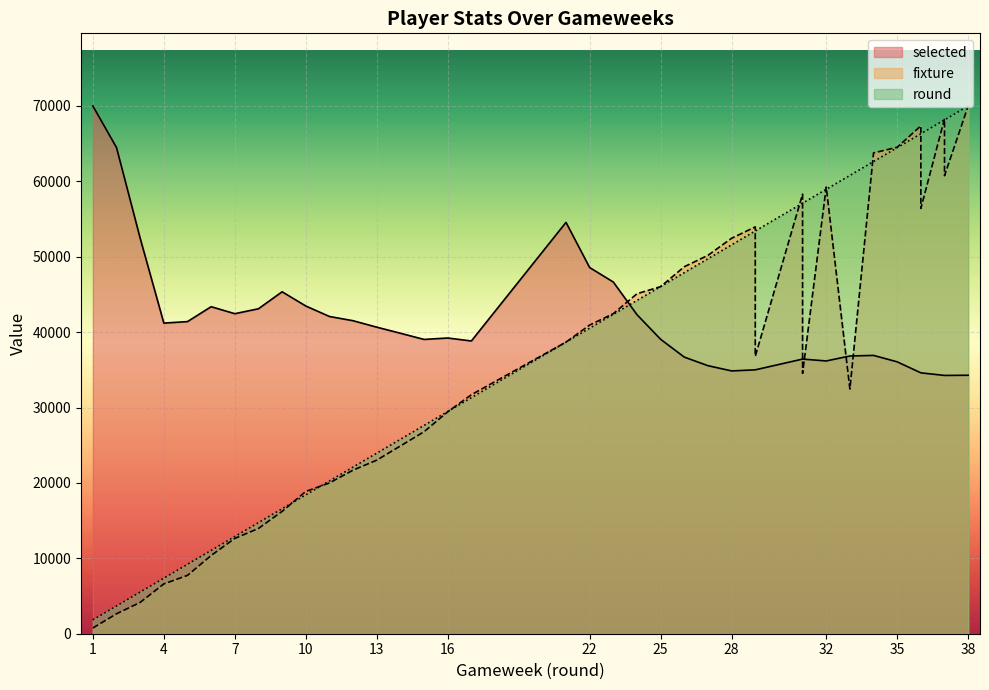

What is the value of the round point at the 1st from the left?

1842.1